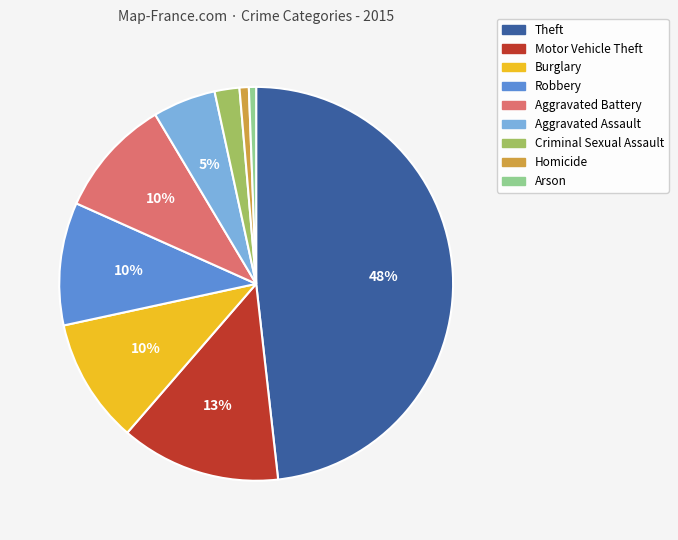

To the nearest percent, what is the average slice percentage?

11%